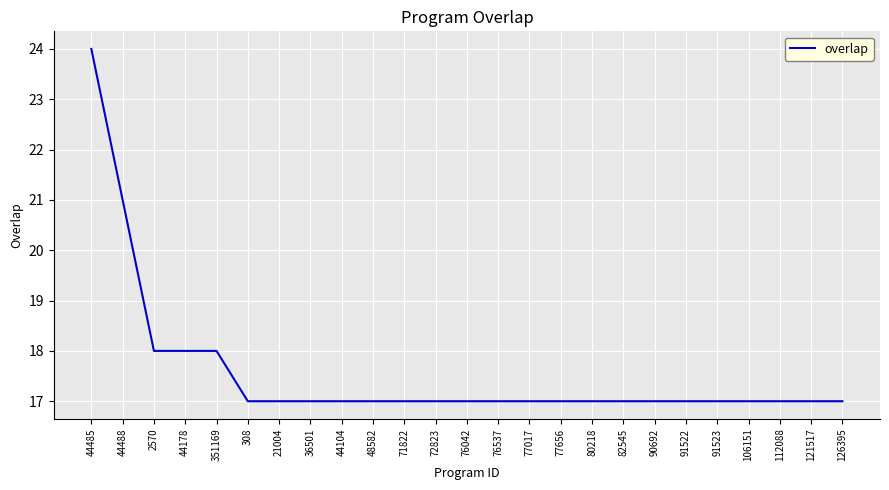

What is the ratio of the value at 126395 to the value at 36501?

1.0